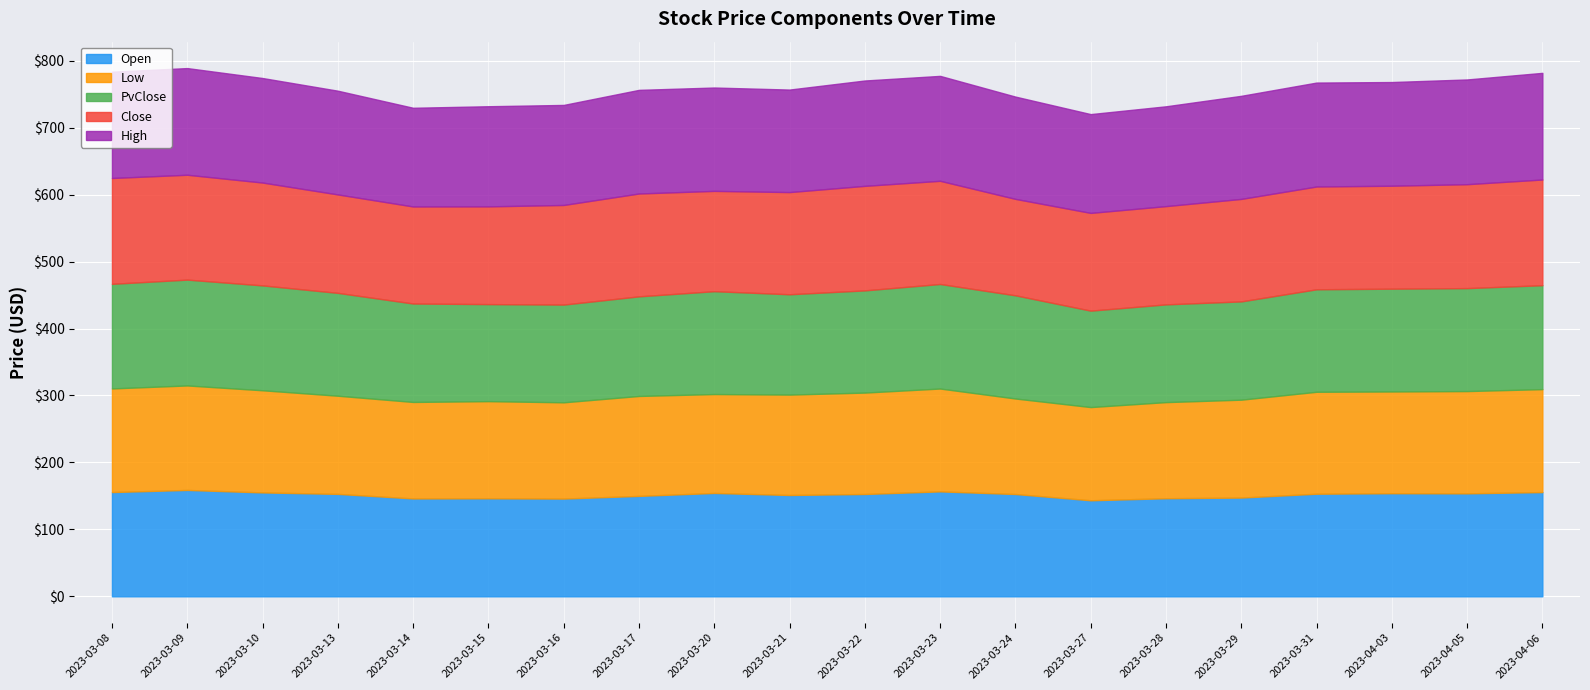

True or false: Close has more than 0 points higher than both neighbors.

True